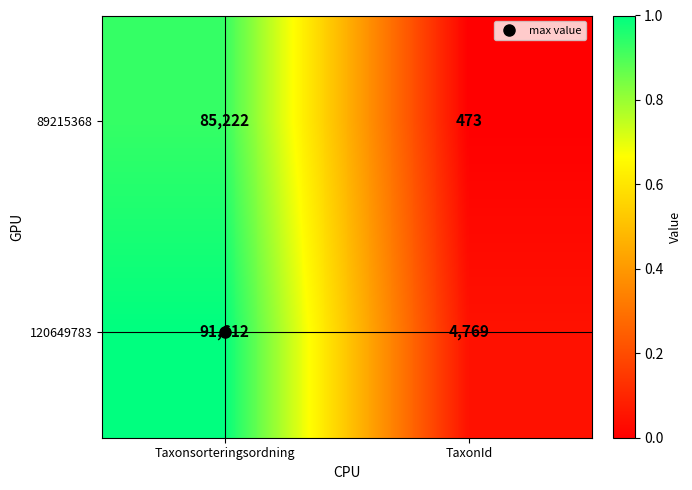

Where is 89215368 nearest to the value 42847?

TaxonId